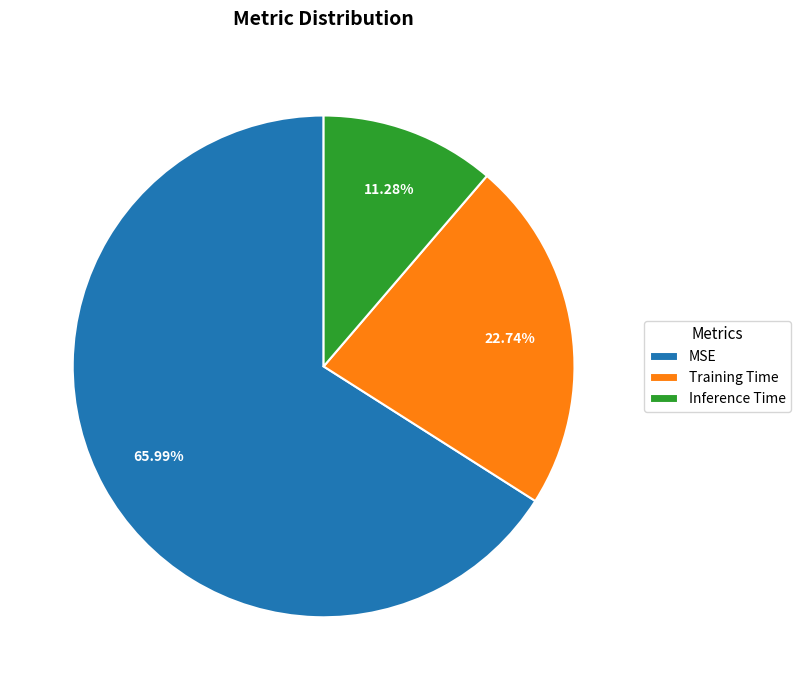

What is the largest slice in the pie chart?

MSE